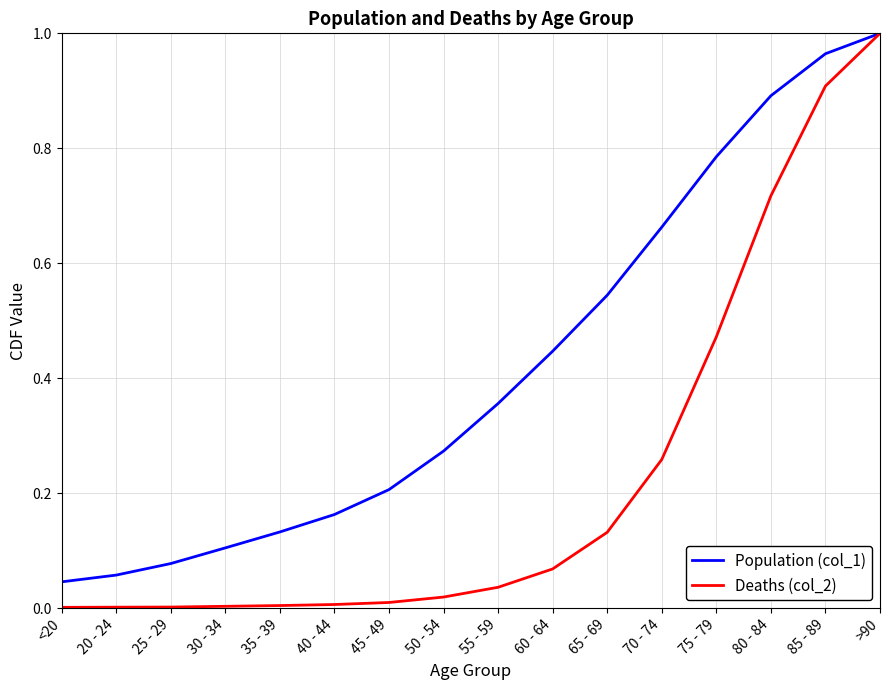

How many series are shown in this chart?

2